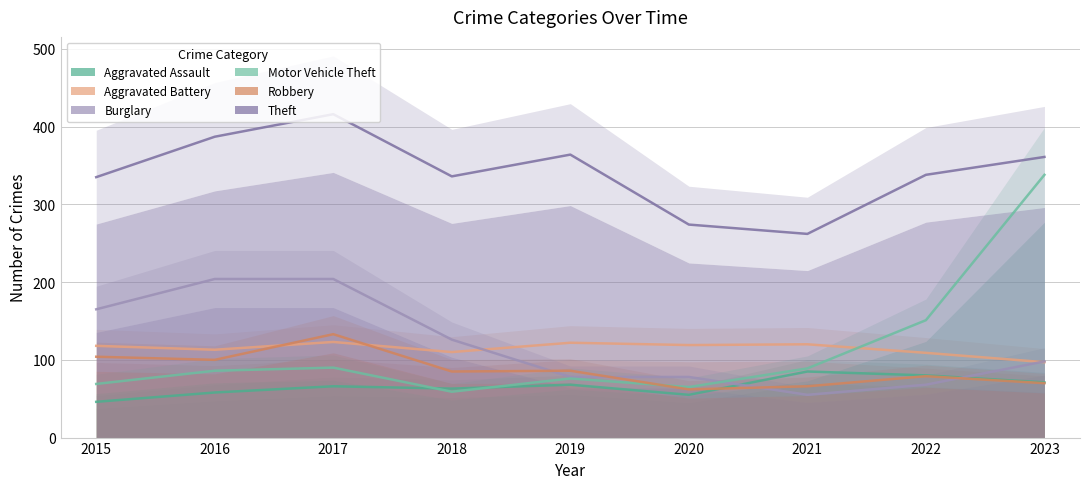

What is the minimum value for Robbery?

62